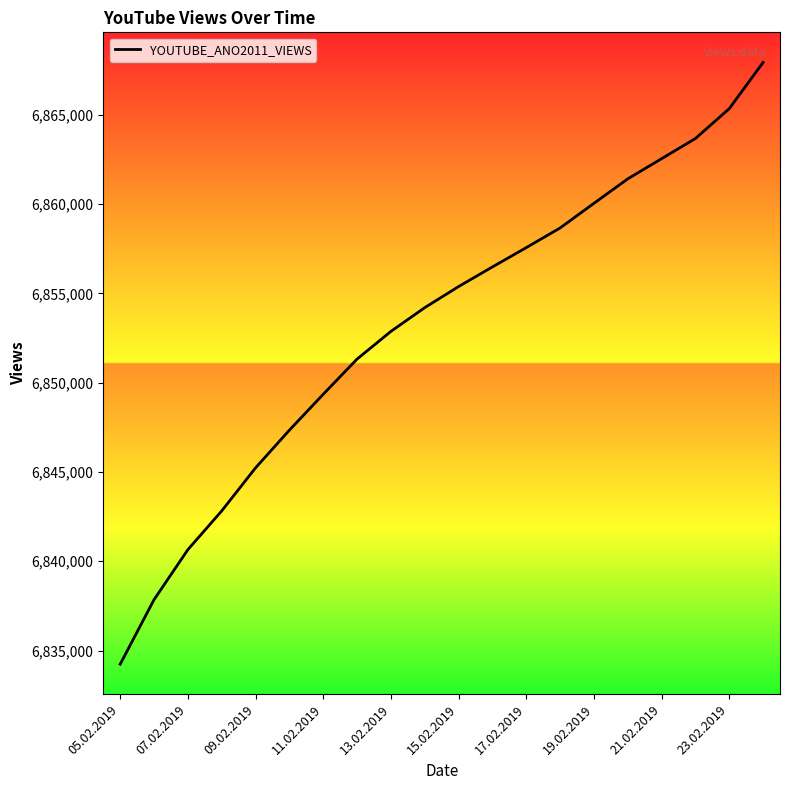

True or false: the data has more than 0 interior local peaks.

False